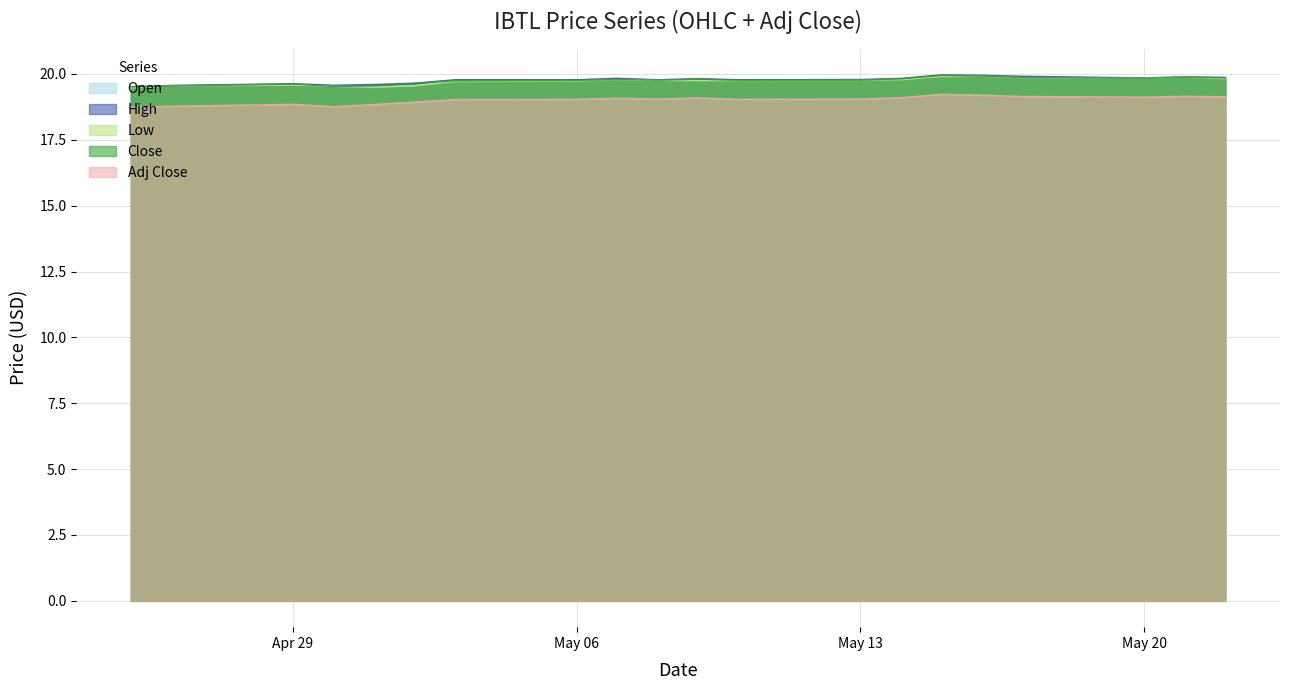

What is the label of the 2nd point from the left?

2024-04-26